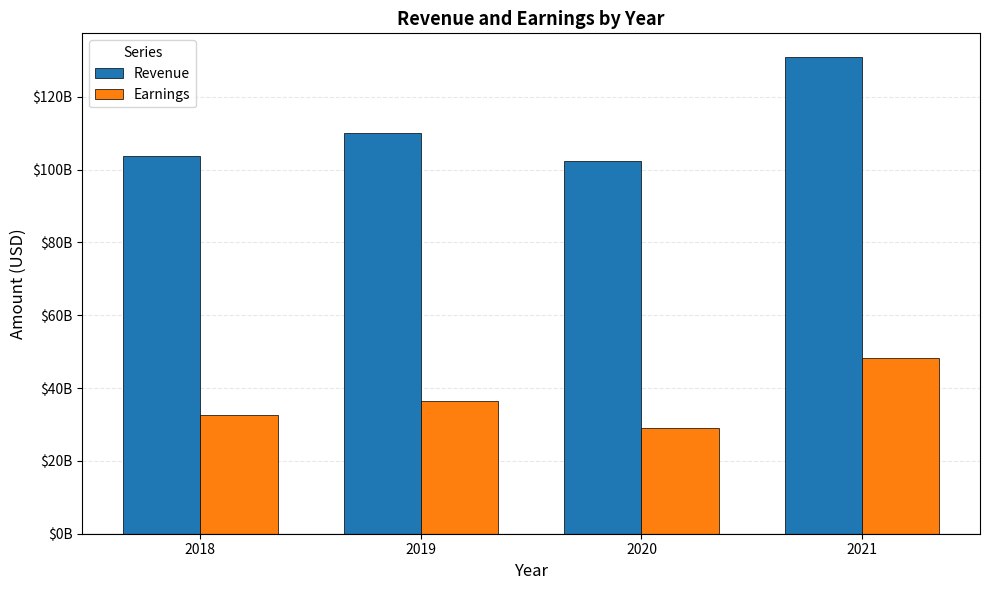

What are all the series names shown in the legend?

Revenue, Earnings